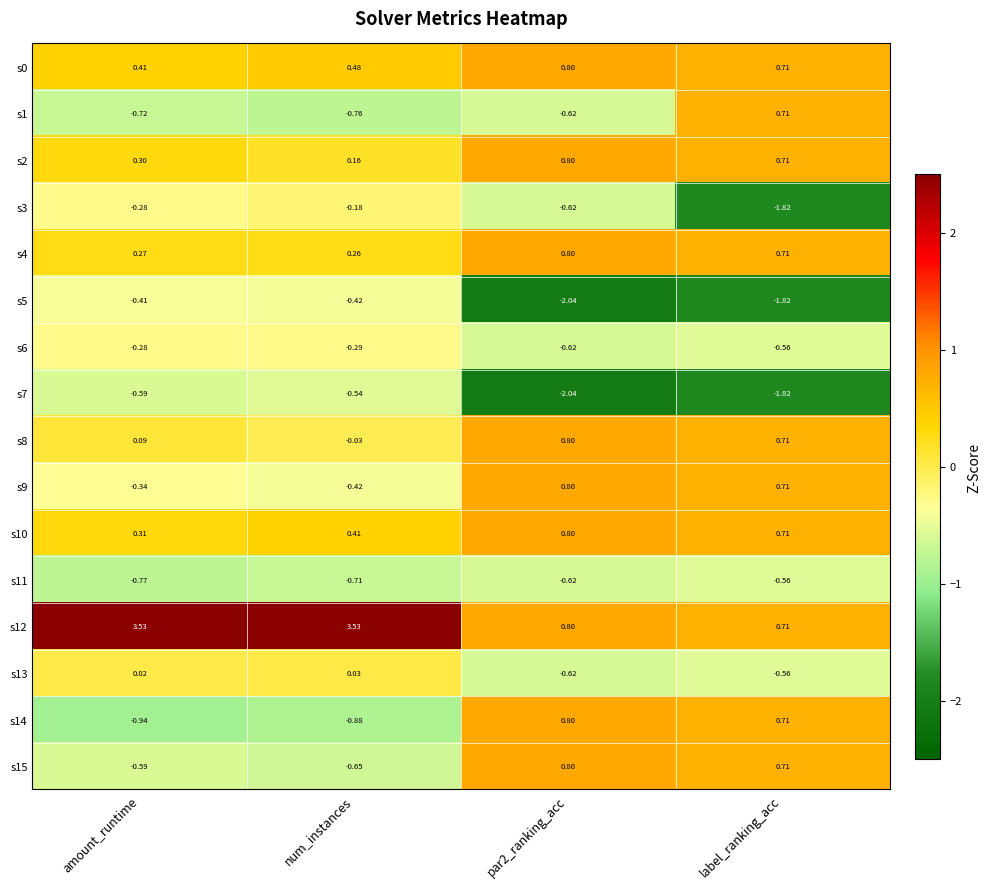

Which category has the lowest value in the s11 series?

amount_runtime